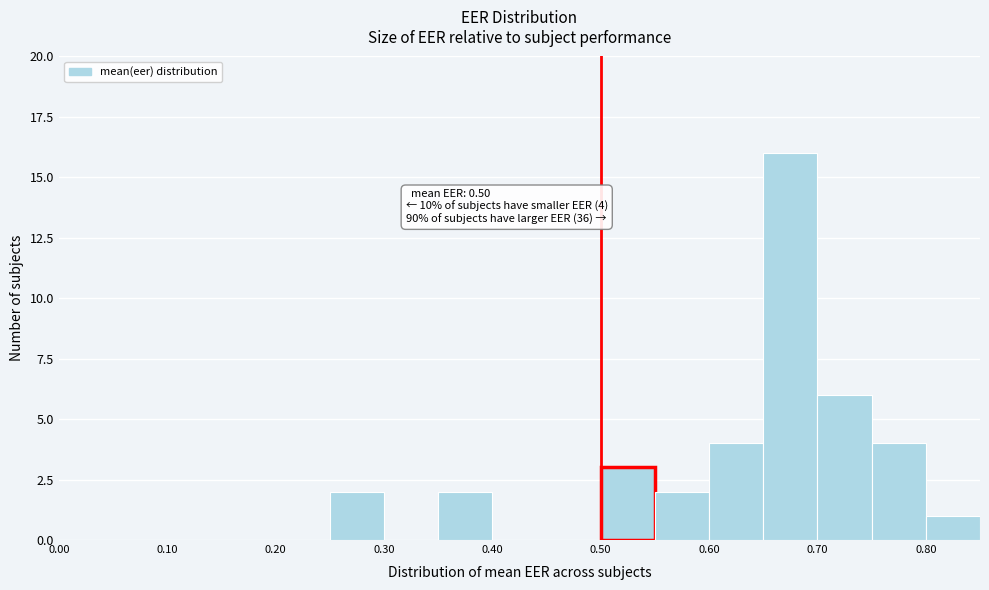

Which range on the x-axis has the tallest bar?

0.65 to 0.70